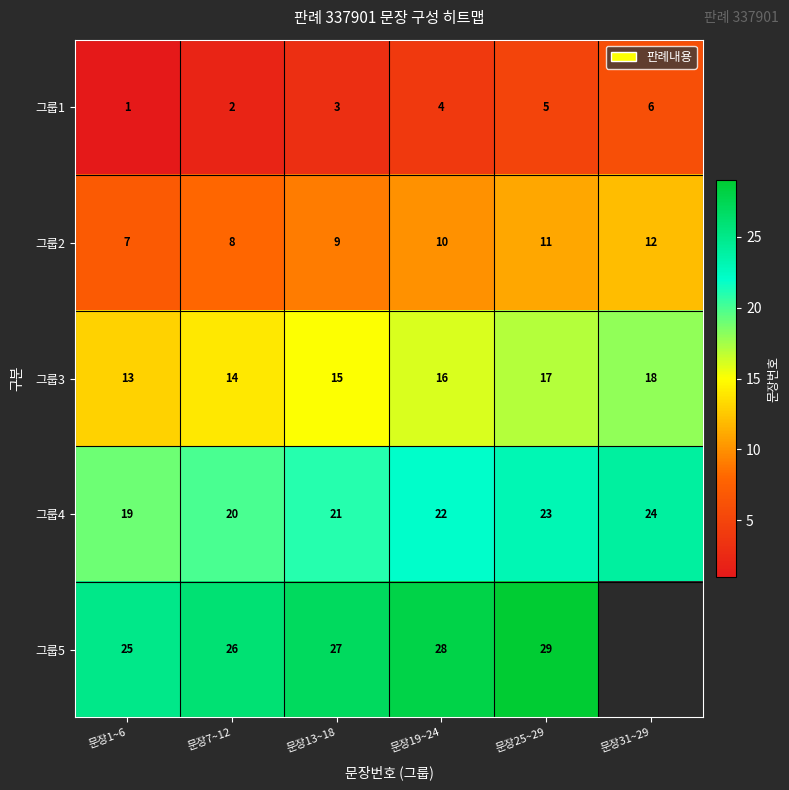

What is the difference between the maximum and minimum values in the 그룹3 series?

5